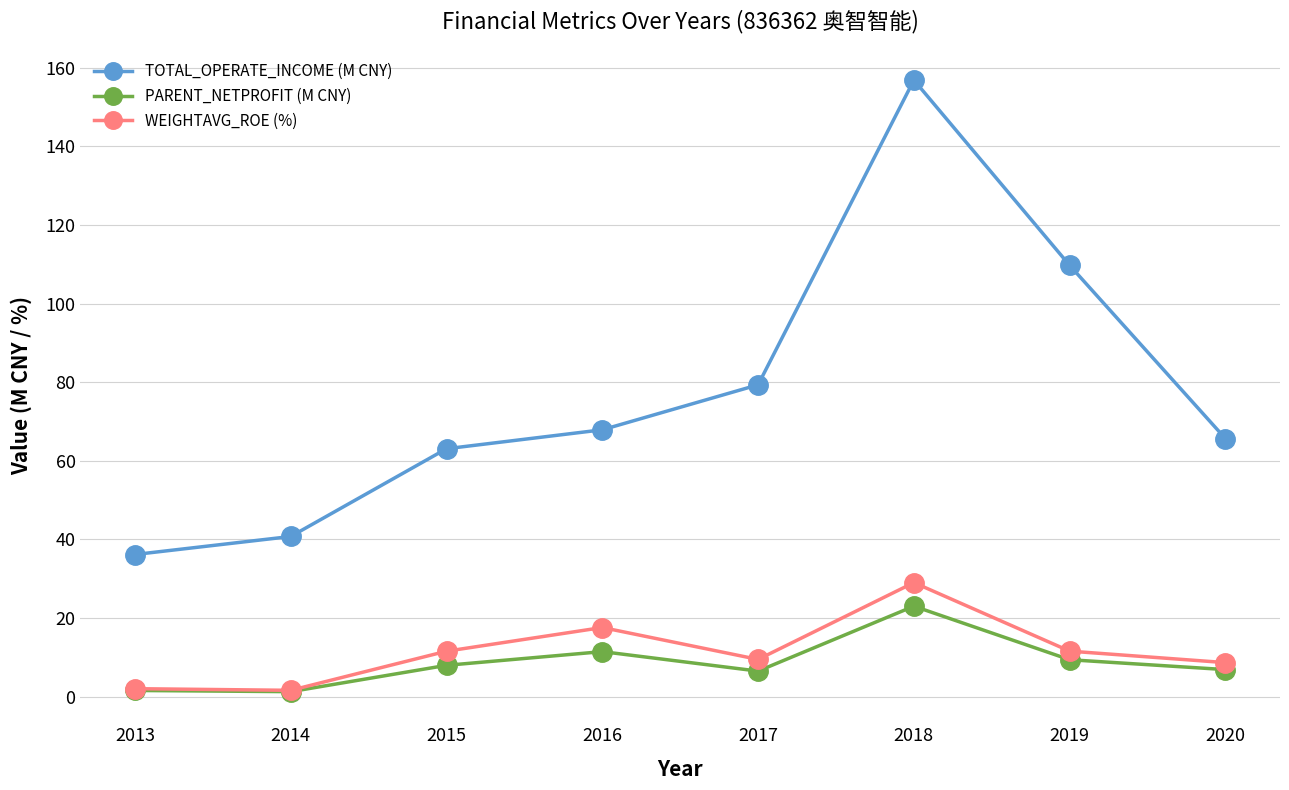

What is the greatest value displayed?

156.9